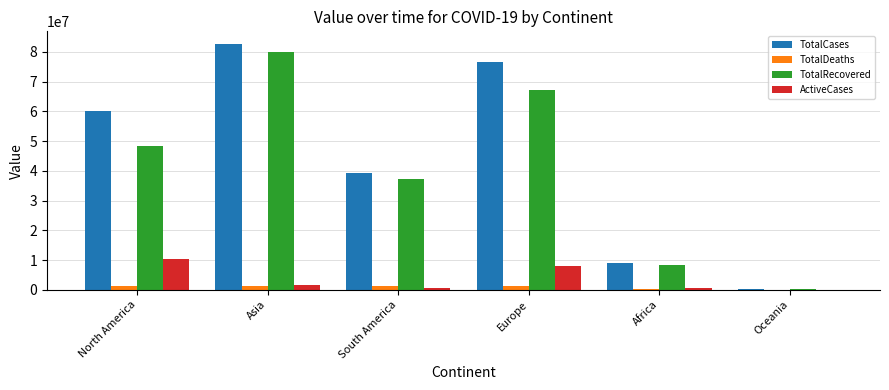

True or false: TotalCases has a value of 126907850 at Europe.

False